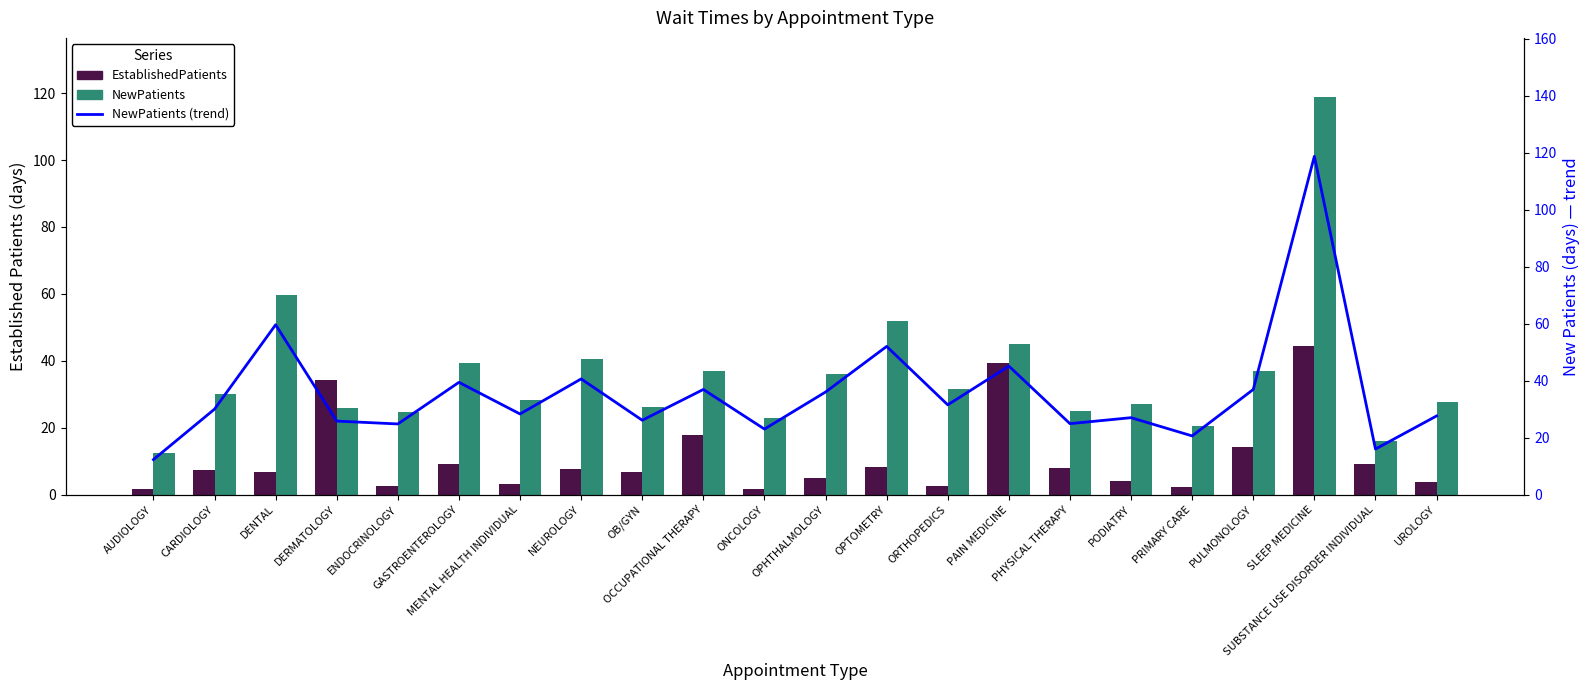

Between DENTAL and ONCOLOGY, which is larger?

DENTAL